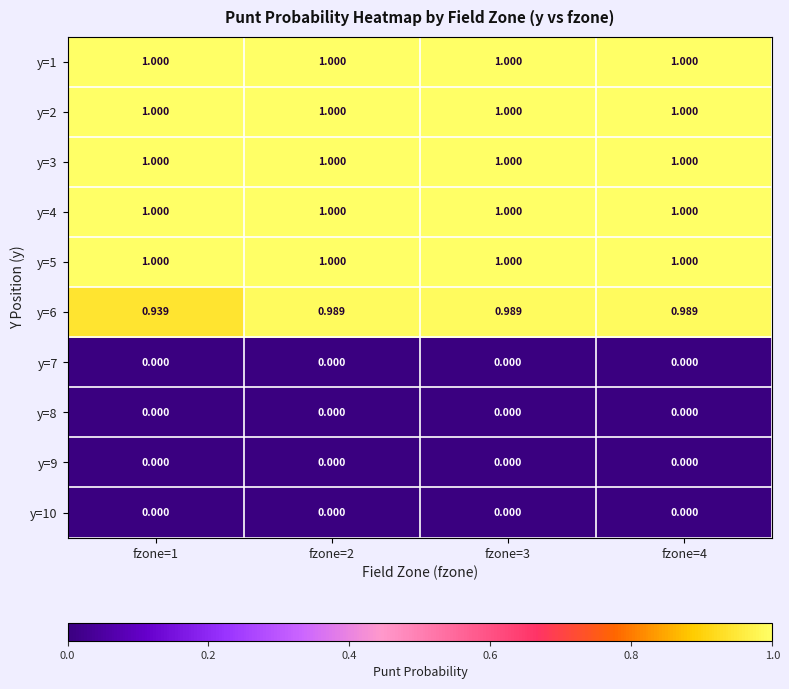

Which series has the largest range (max minus min)?

y=6